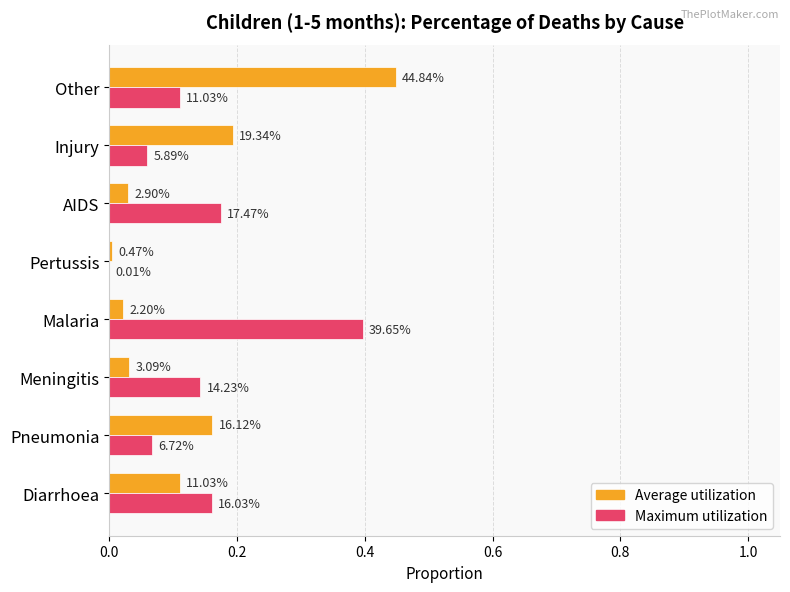

What are all the series names shown in the legend?

Average utilization, Maximum utilization